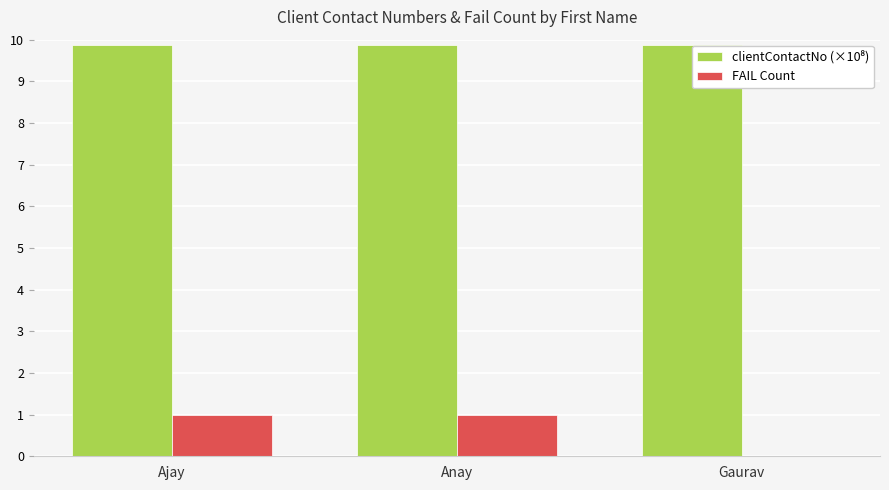

Which series changed the most between Ajay and Gaurav?

FAIL Count